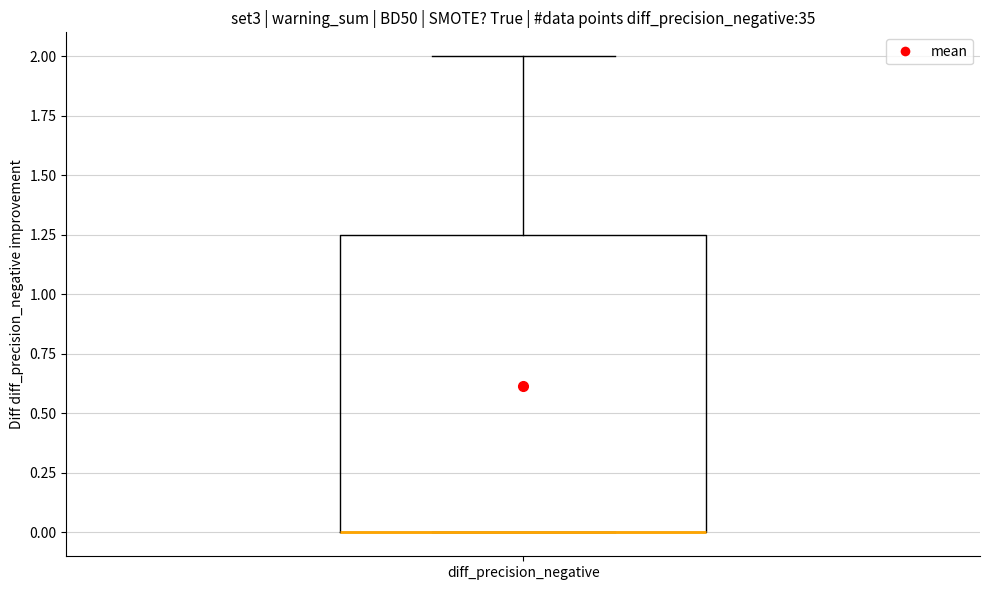

Where is the lower edge of the box for diff_precision_negative on the y-axis? The values are not printed on the chart, so give them approximately, as read against the axis.

0.00